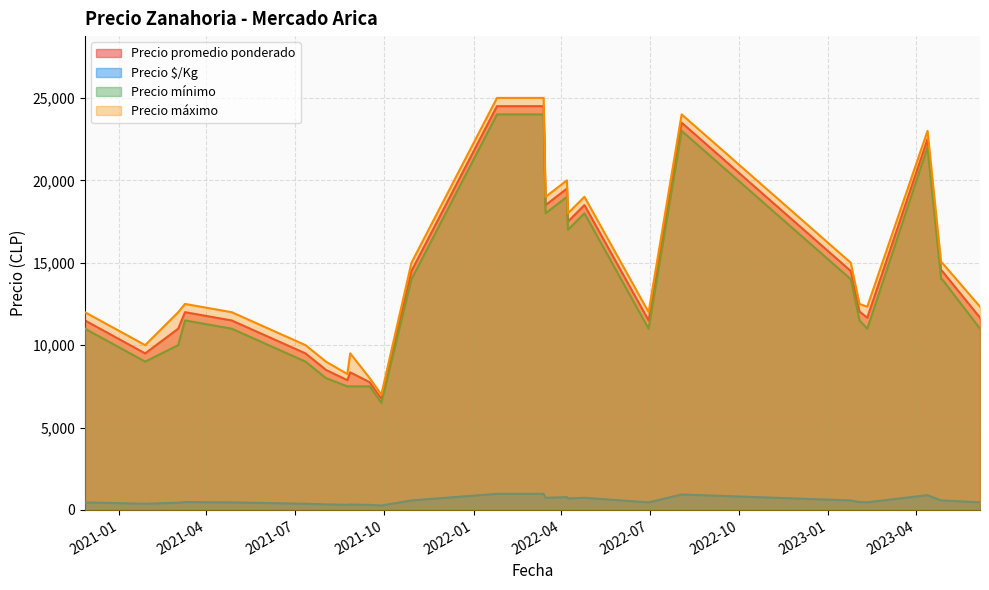

Is the value of Precio promedio ponderado at 2022-04-08 greater than the value of Precio mínimo at 2023-02-10?

Yes